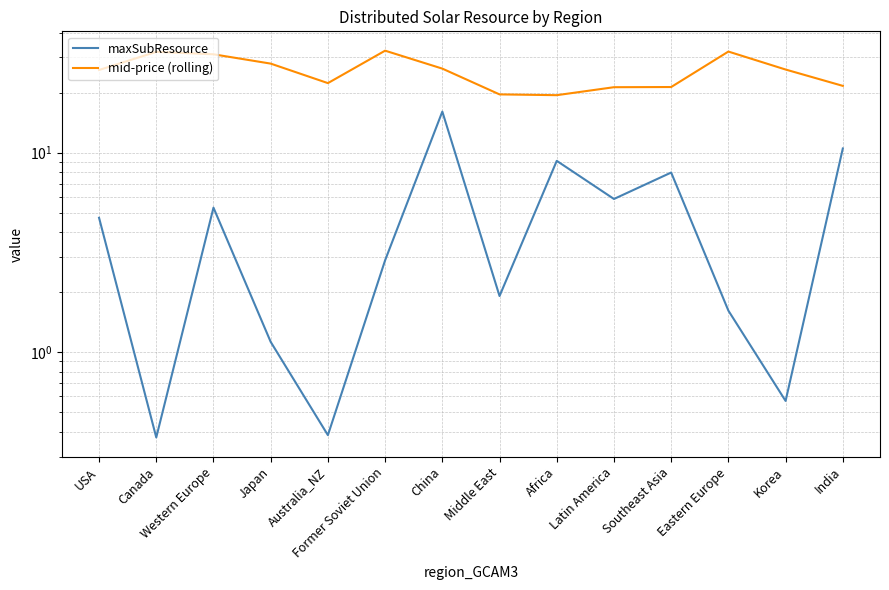

What is the label of the 9th point from the right?

Former Soviet Union